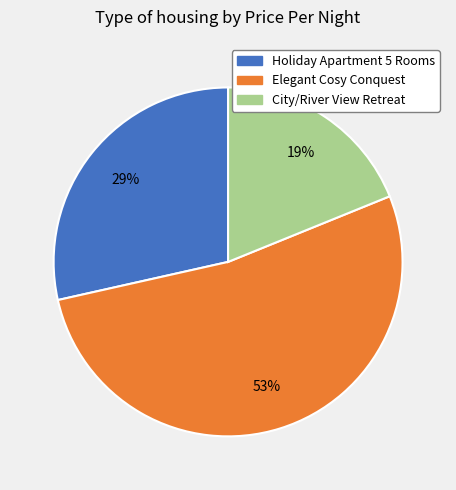

Which slice represents more than half of the pie?

Elegant Cosy Conquest